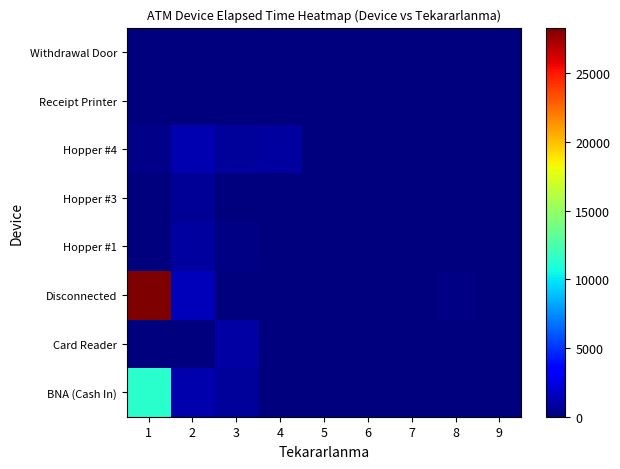

At how many categories does at least one series exceed 16099?

1